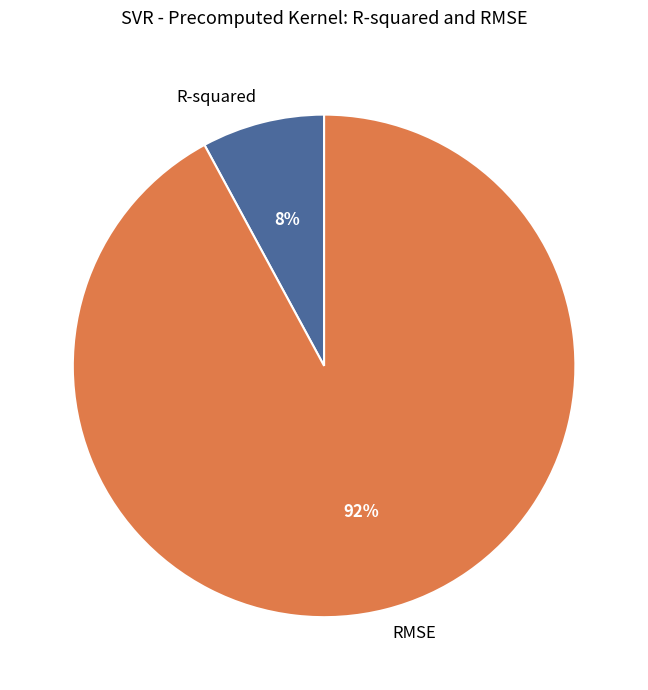

To the nearest percent, what percentage of the pie is RMSE?

92%